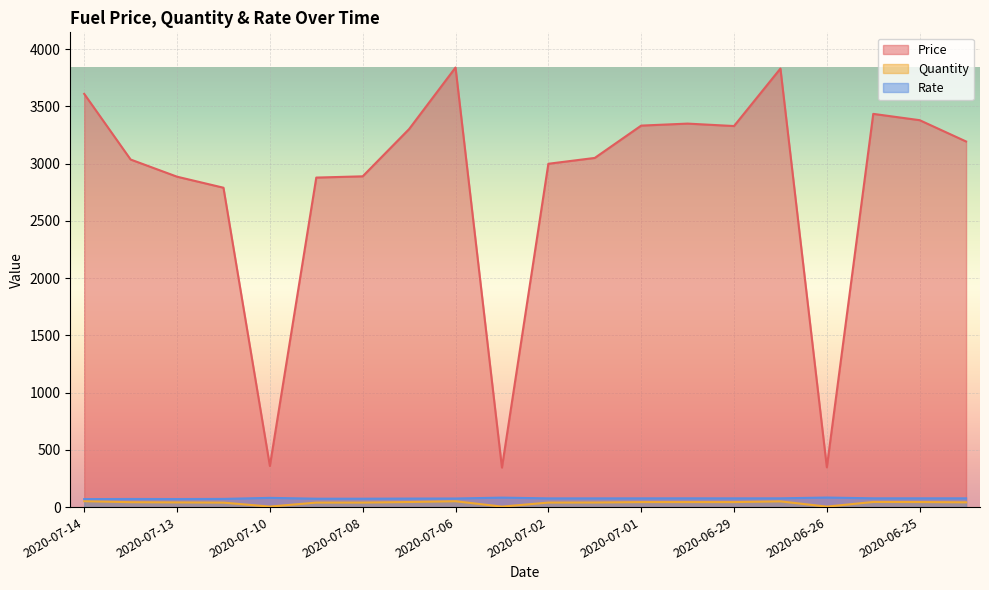

At 2020-07-08, list the series in order from smallest to largest.

Quantity, Rate, Price